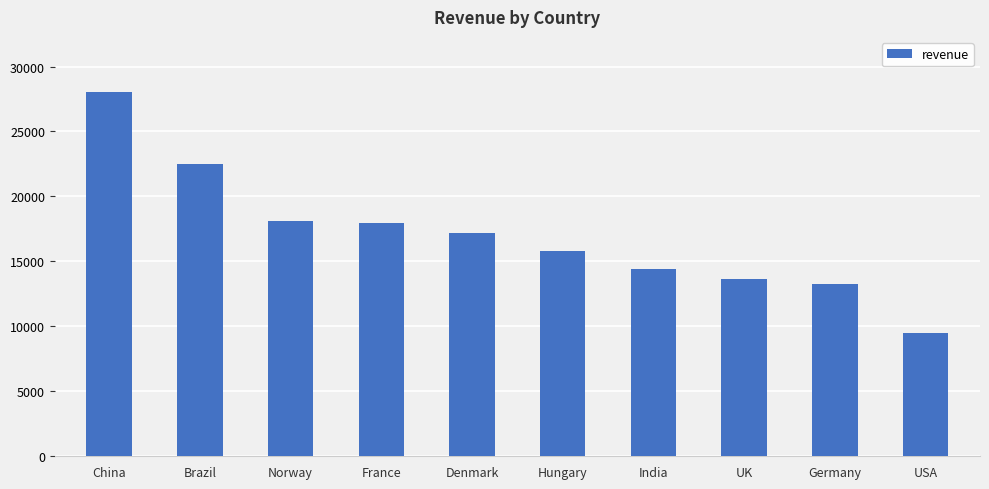

What is the value of the 6th bar from the left?

15776.3